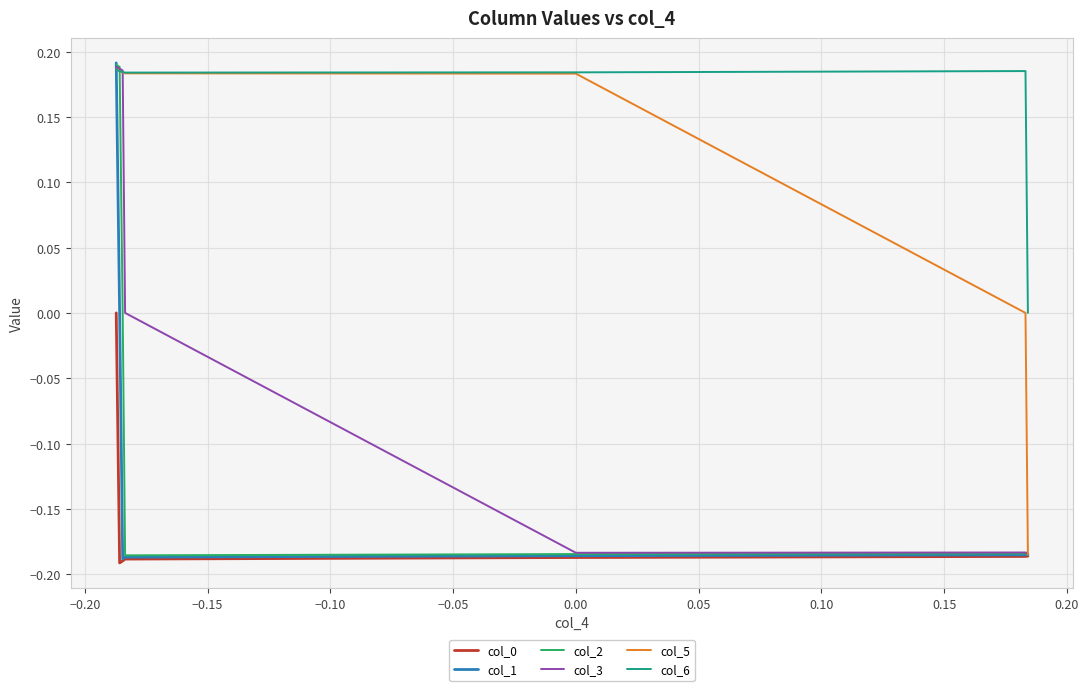

Which series has the largest total across all categories?

col_6